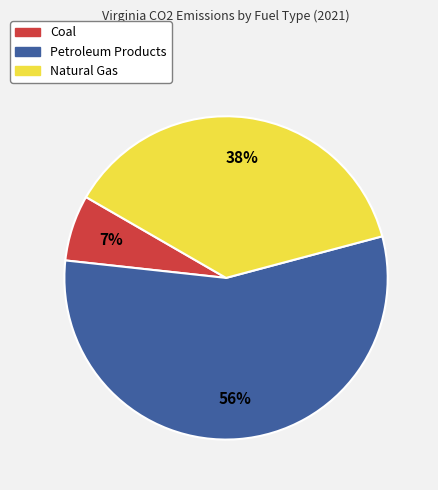

To the nearest percent, what is the difference between the largest and smallest slice percentages?

49%